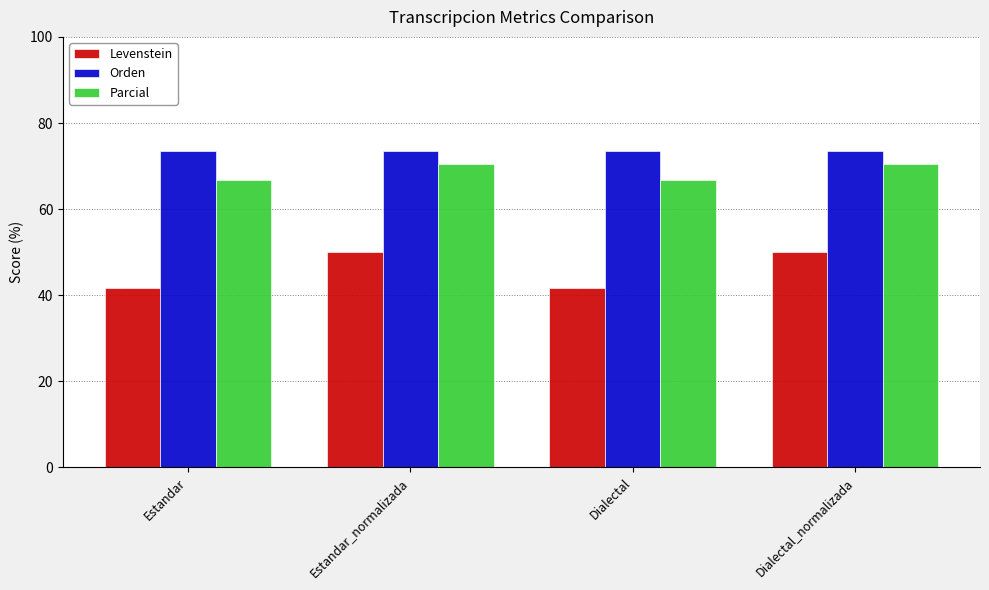

What is the label of the 4th bar from the right?

Estandar